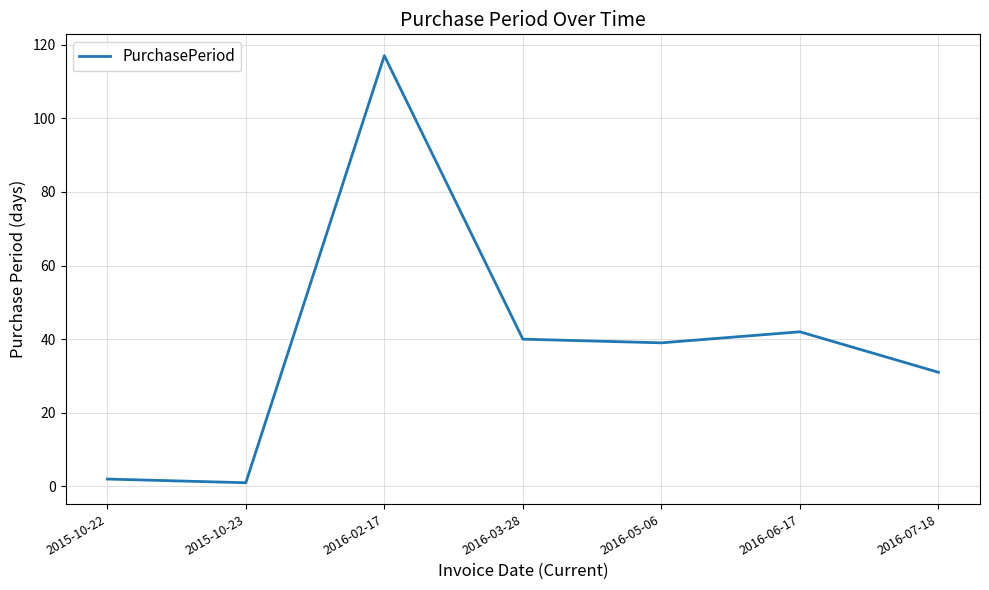

Which category has the highest value across all series?

2016-02-17